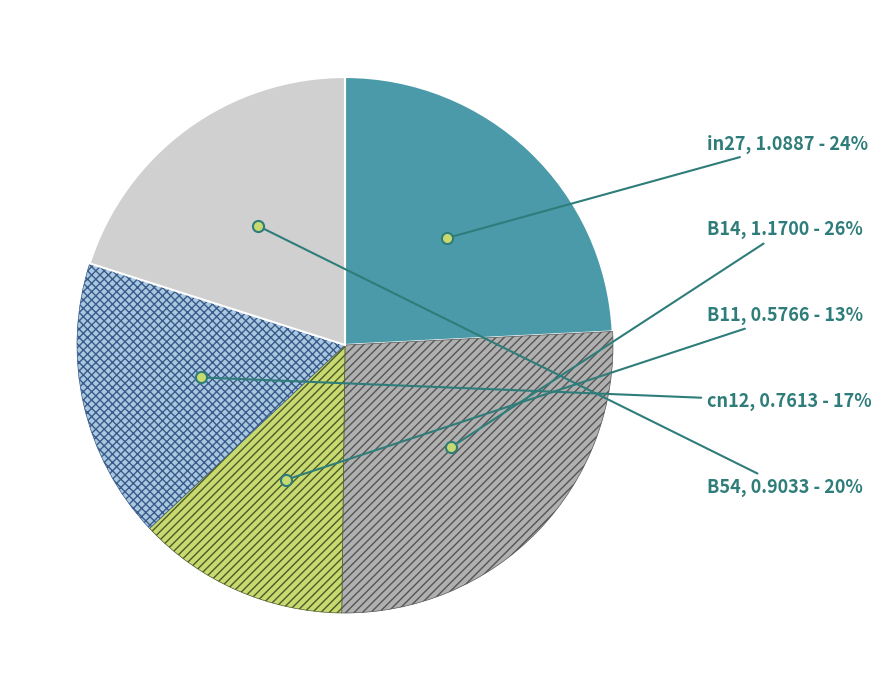

To the nearest percent, what percentage of the pie is B14?

26%